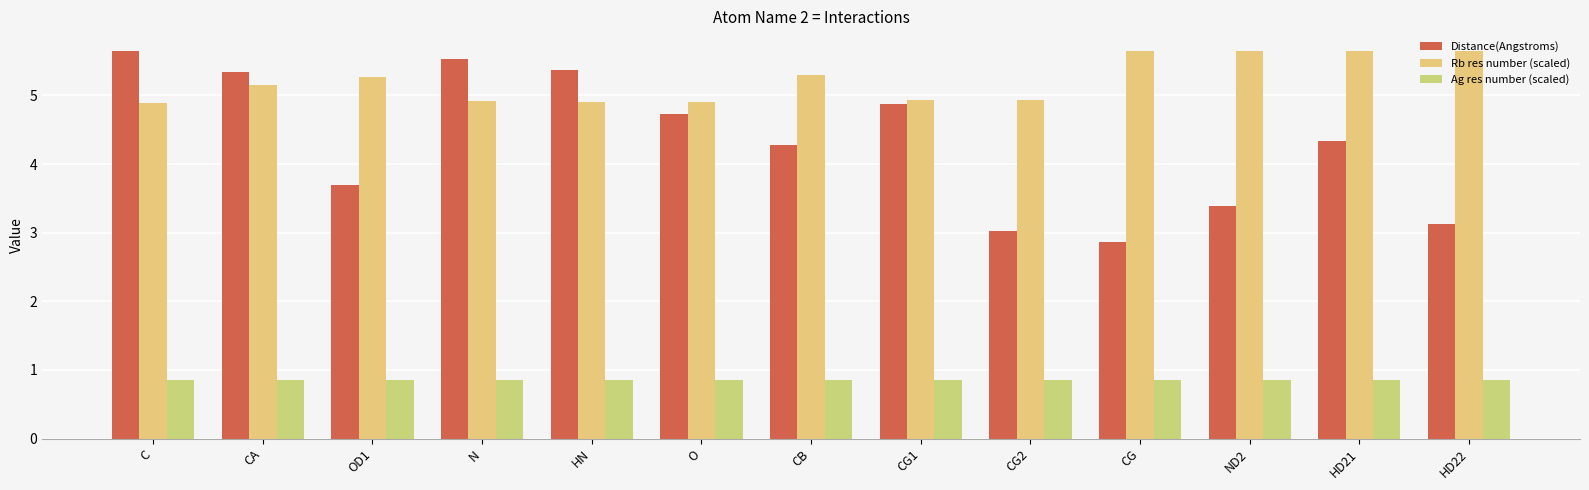

At CG, list the series in order from largest to smallest.

Rb res number (scaled), Distance(Angstroms), Ag res number (scaled)